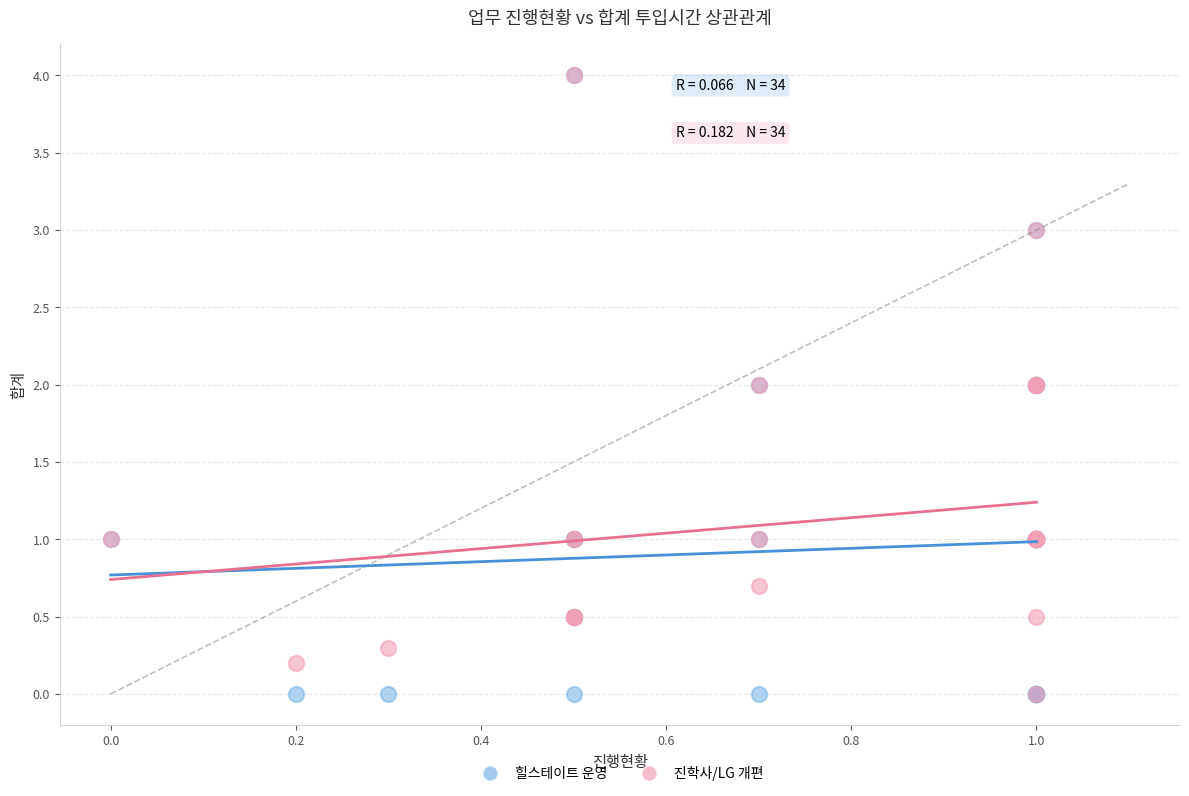

What are all the series names shown in the legend?

힐스테이트 운영, 진학사/LG 개편